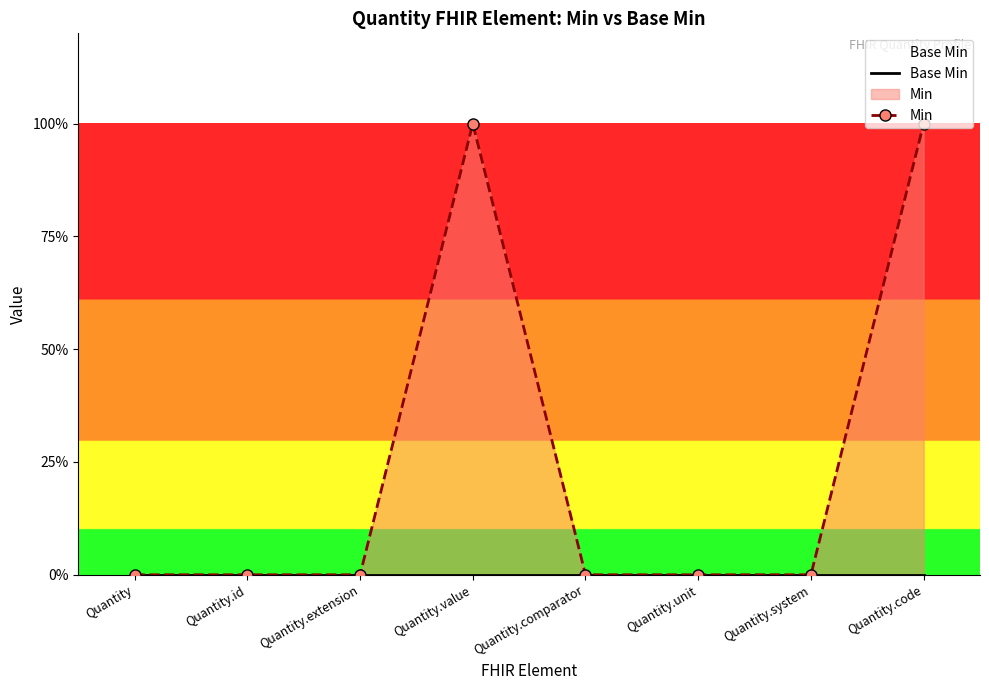

Which series has the largest range (max minus min)?

Min